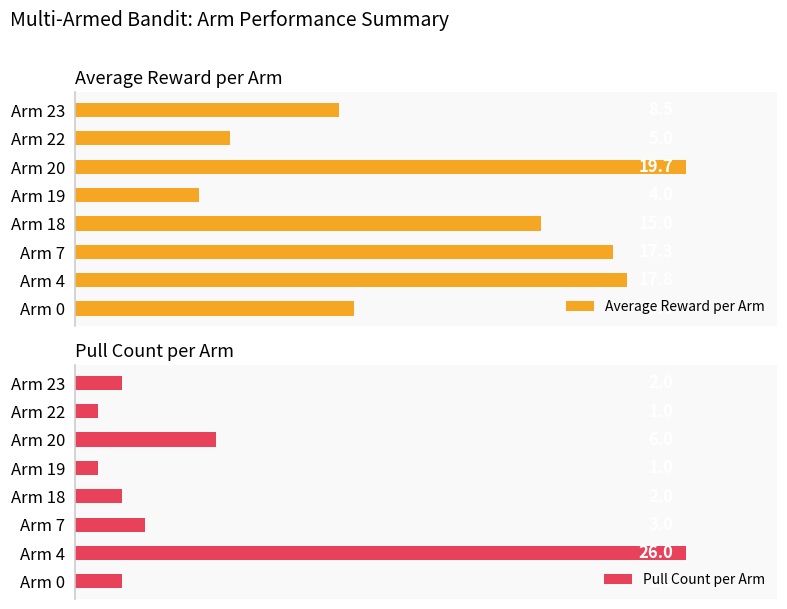

Rank the categories by Average Reward per Arm value from lowest to highest.

Arm 19, Arm 22, Arm 23, Arm 0, Arm 18, Arm 7, Arm 4, Arm 20